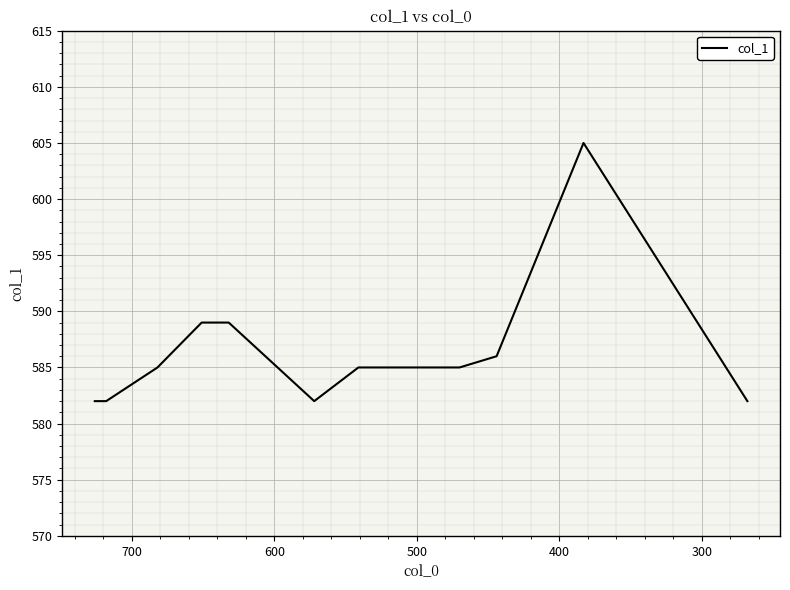

Count the number of categories in the chart.

11